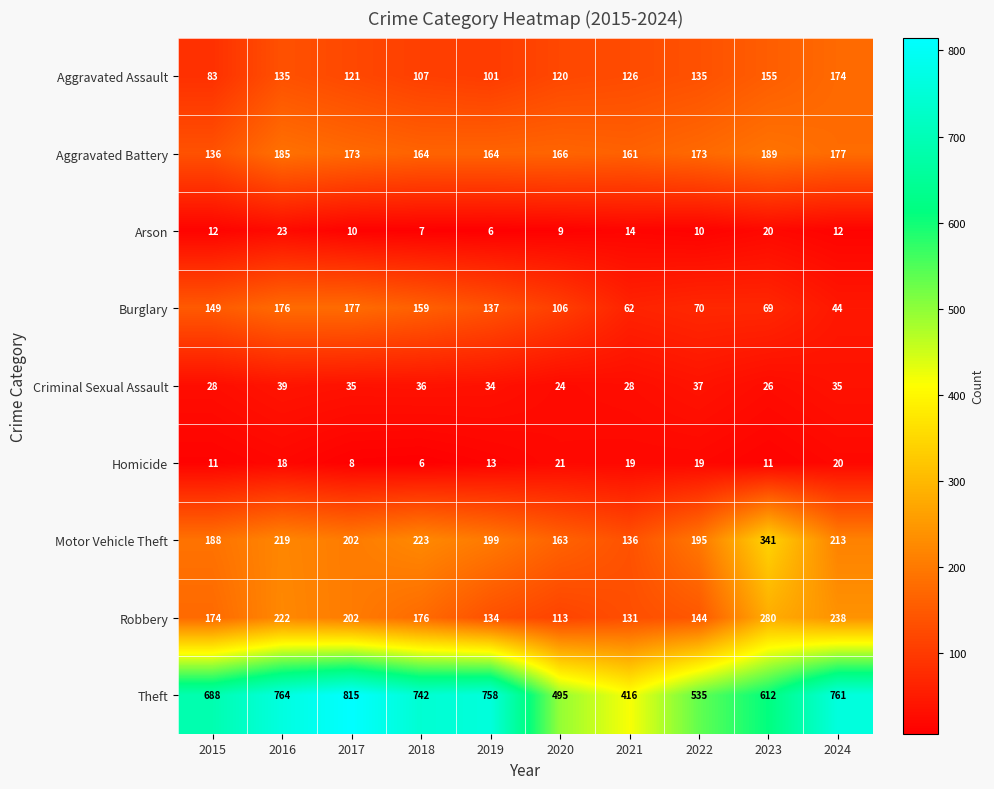

Which category has the highest value in the Homicide series?

2020